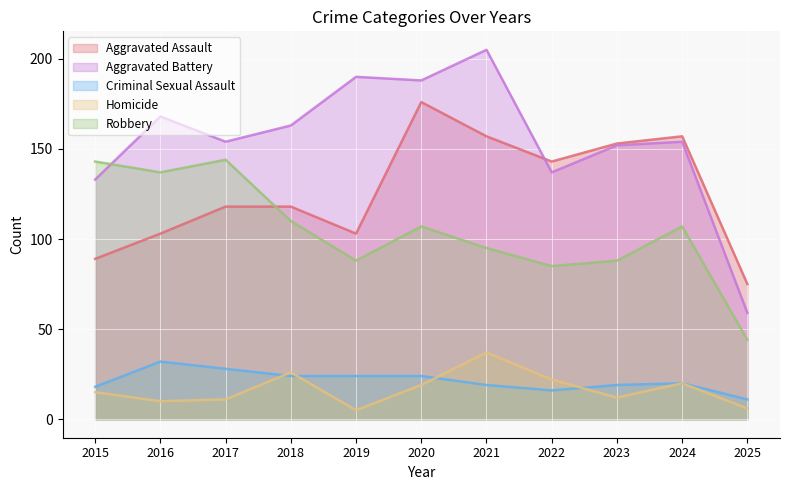

True or false: Homicide has a value of 5 at 2019.

True